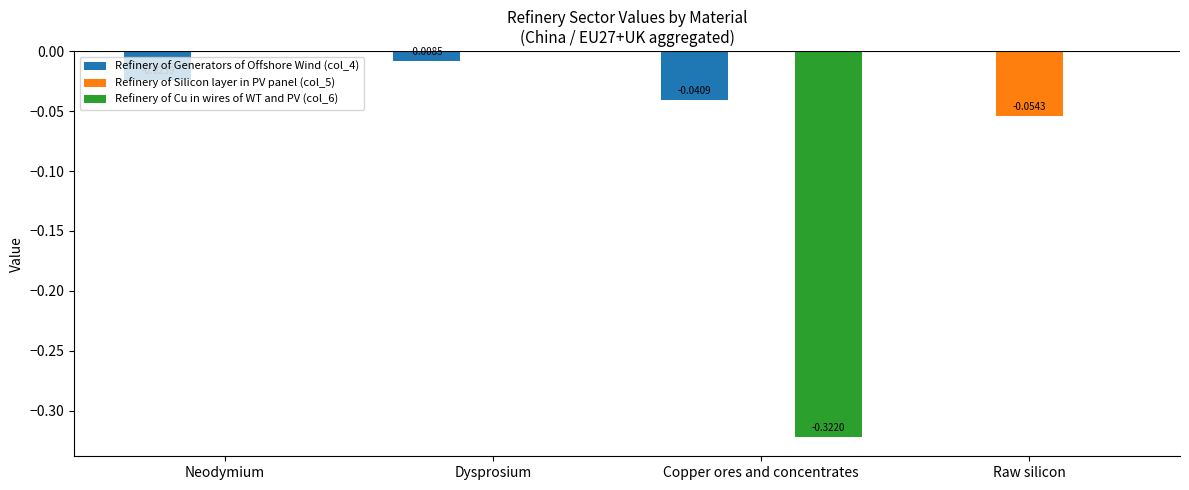

Is the value of Refinery of Generators of Offshore Wind (col_4) at Dysprosium greater than the value of Refinery of Silicon layer in PV panel (col_5) at Raw silicon?

Yes